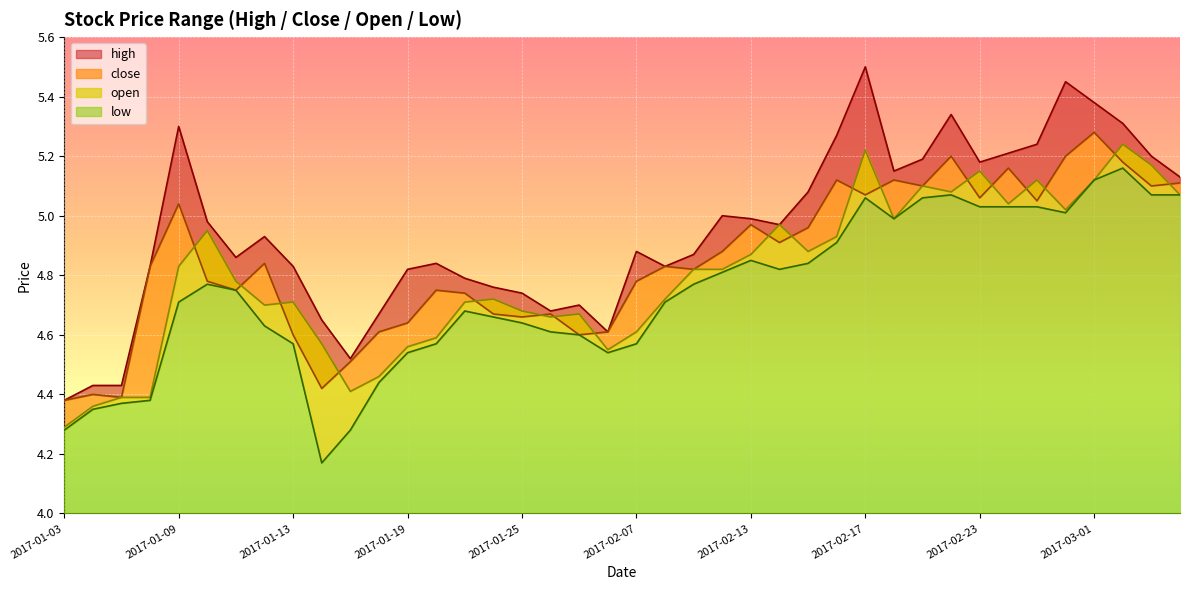

How many interior local valleys does the low series have?

5